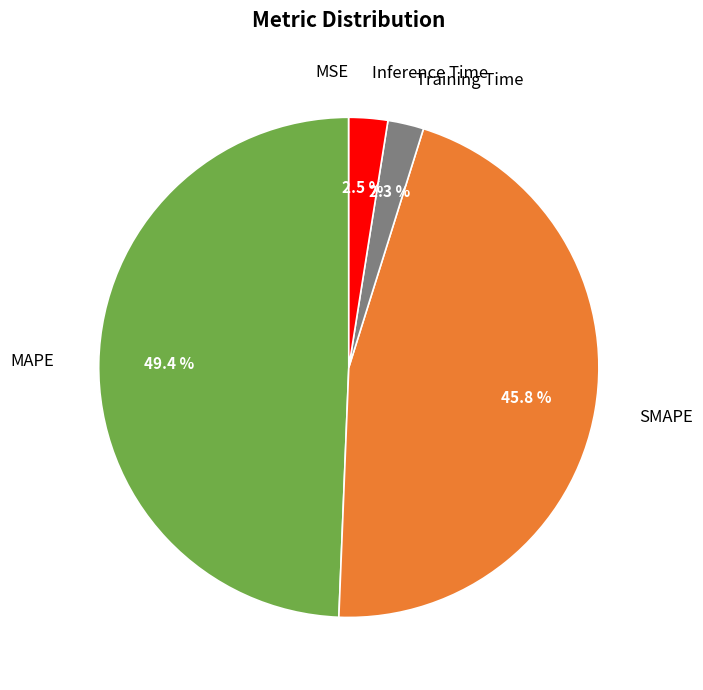

Is there a majority slice in this chart?

No